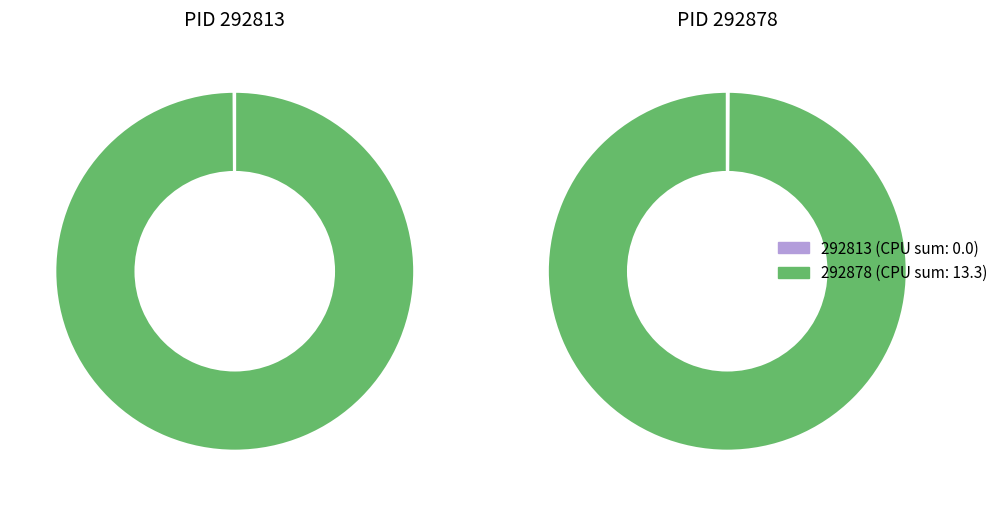

Count the number of slices in the pie.

2